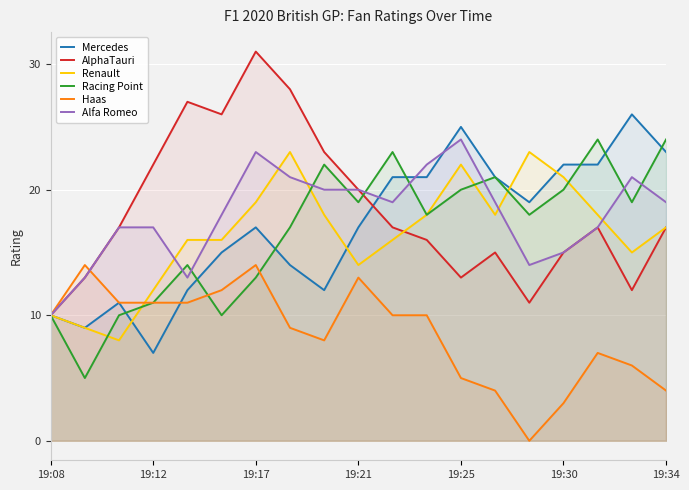

Which series has the widest spread of values?

AlphaTauri